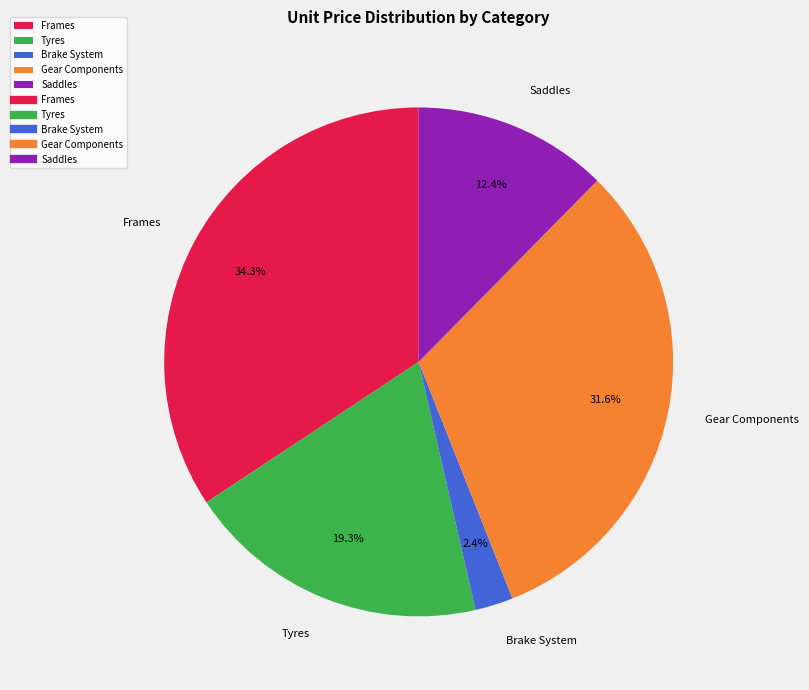

How many segments does this pie chart have?

5